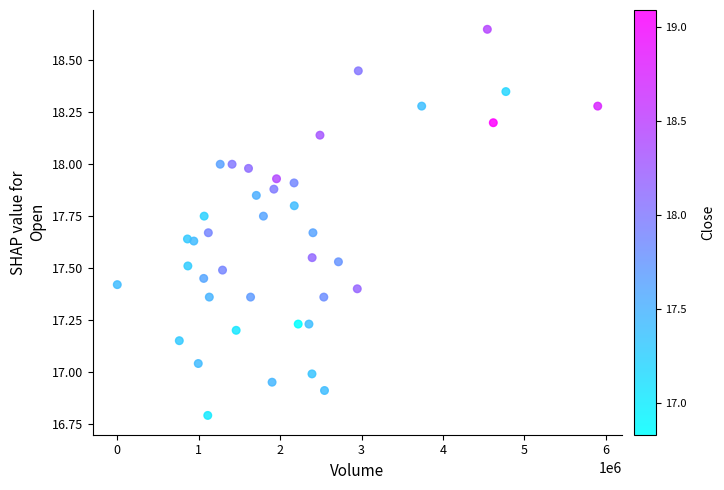

What is the range of Y values (max minus min)?

1.9